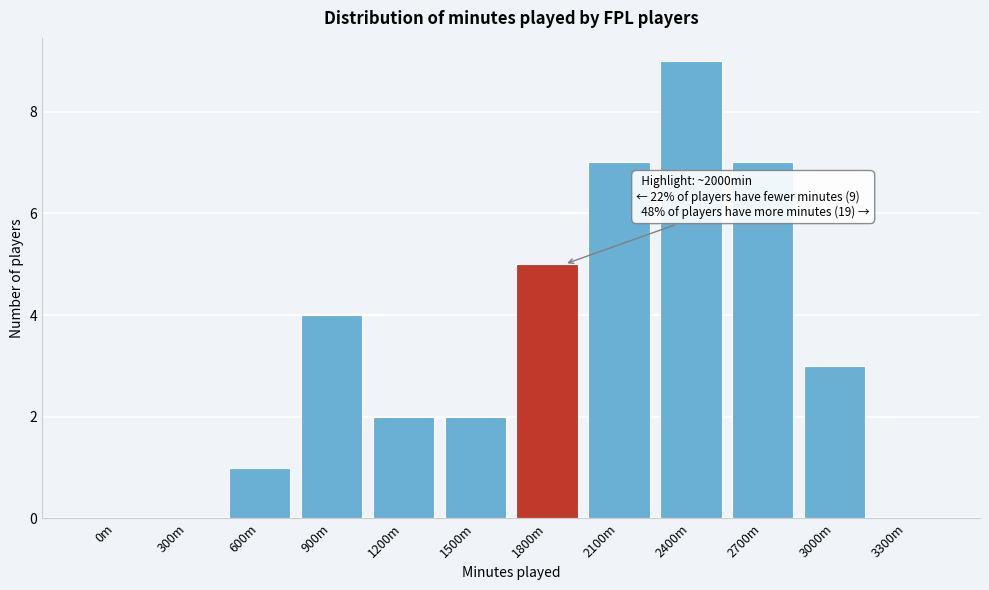

Reading left to right, list all the values displayed in this chart.

0m=0	300m=0	600m=1	900m=4	1200m=2	1500m=2	1800m=5	2100m=7	2400m=9	2700m=7	3000m=3	3300m=0